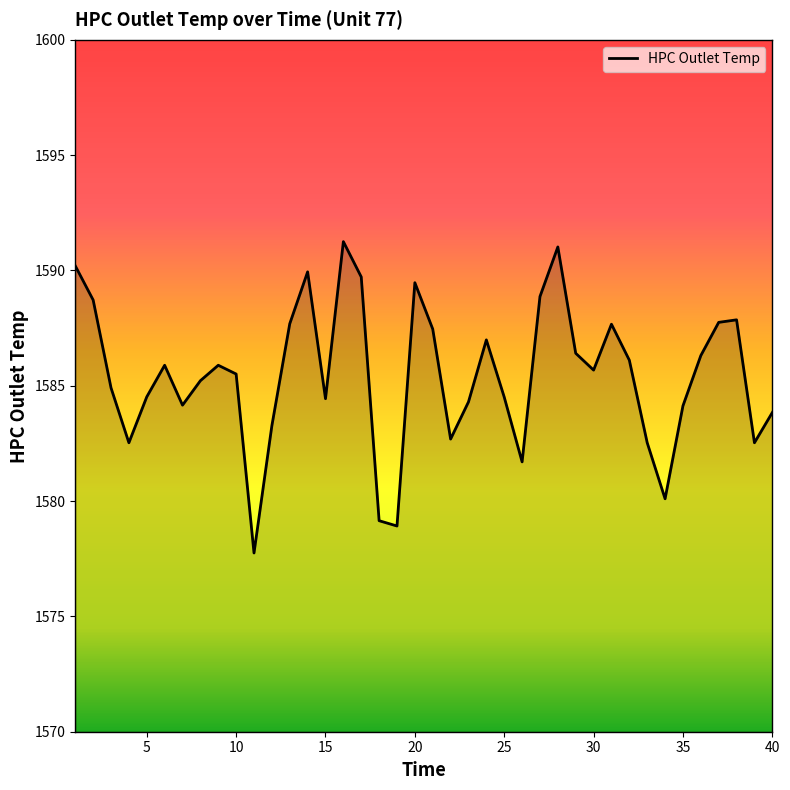

True or false: there are more than 1 points higher than both neighbors.

True